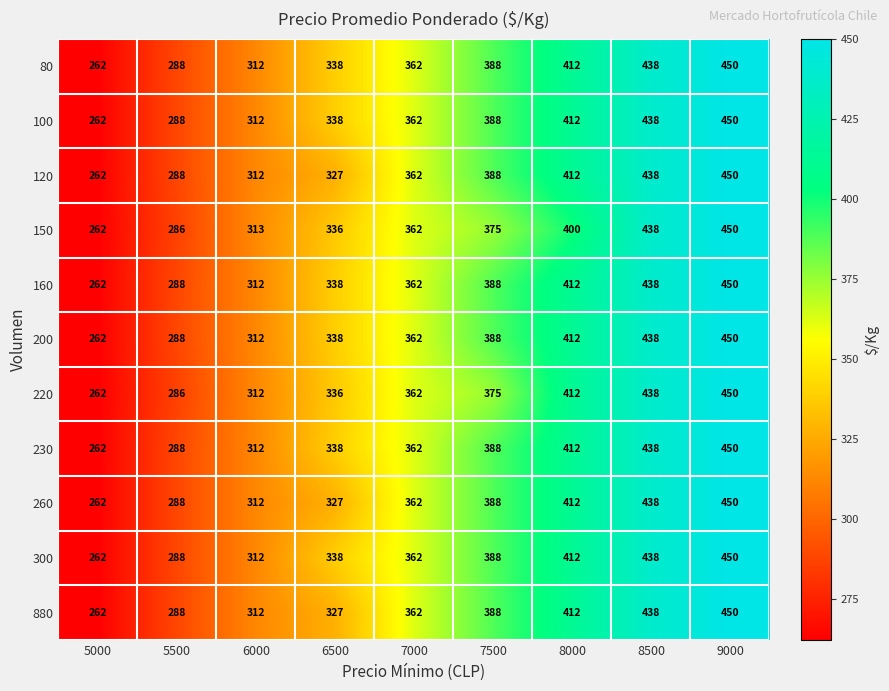

At how many categories does at least one series exceed 317?

6